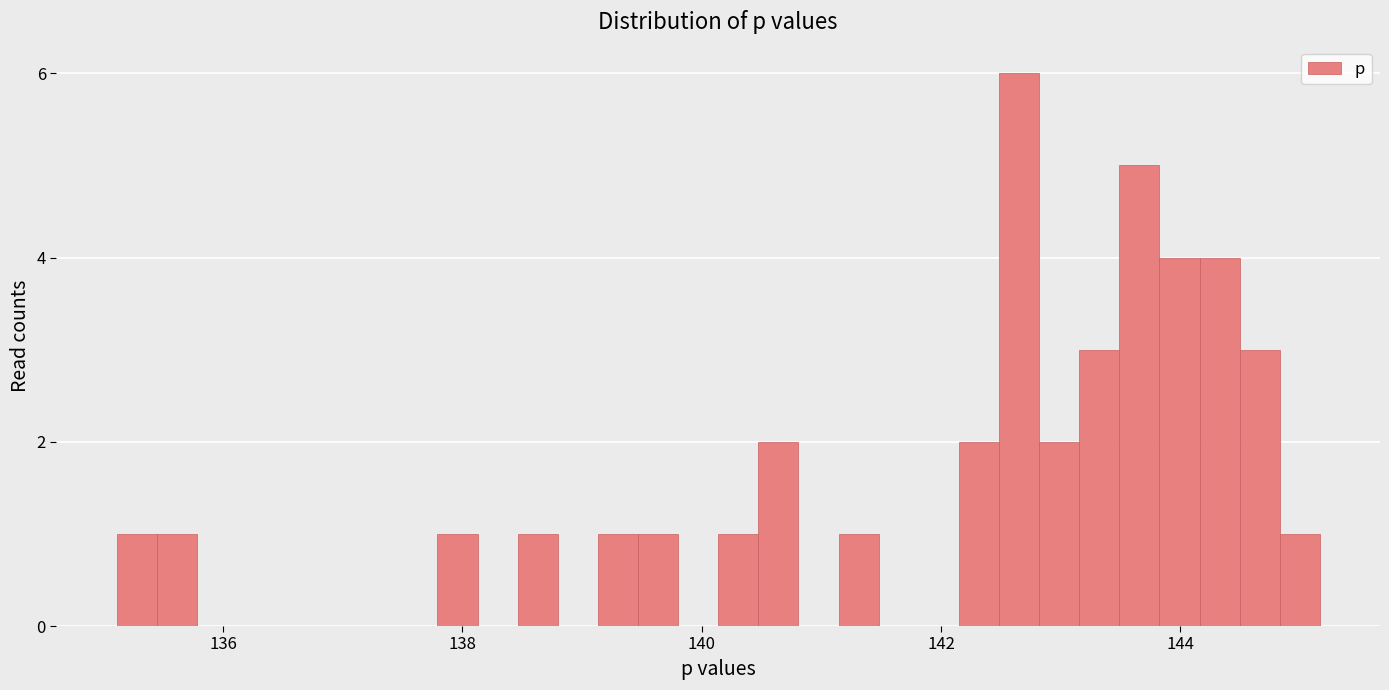

Read against the x-axis, roughly where is the centre of the tallest bar?

142.6